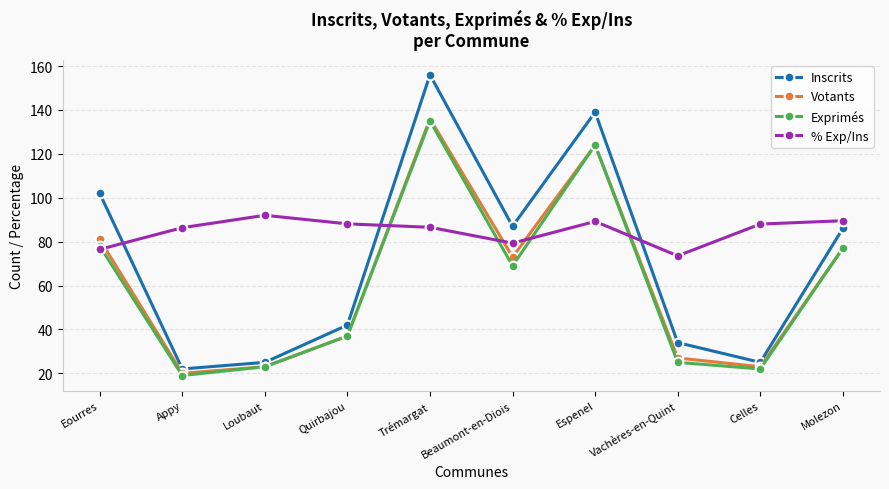

What is the difference between the Inscrits values at Espenel and Eourres?

37.0